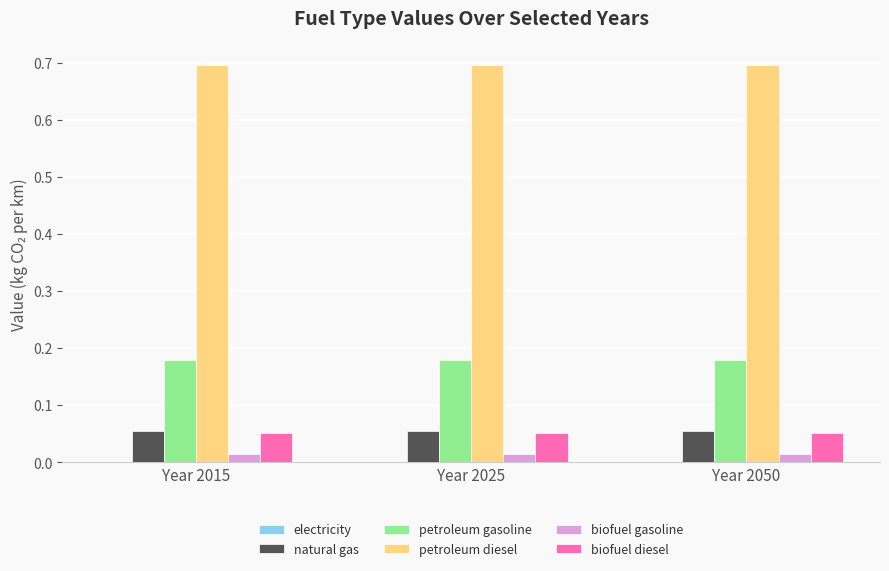

True or false: biofuel gasoline has a value of 0.0 at Year 2025.

True